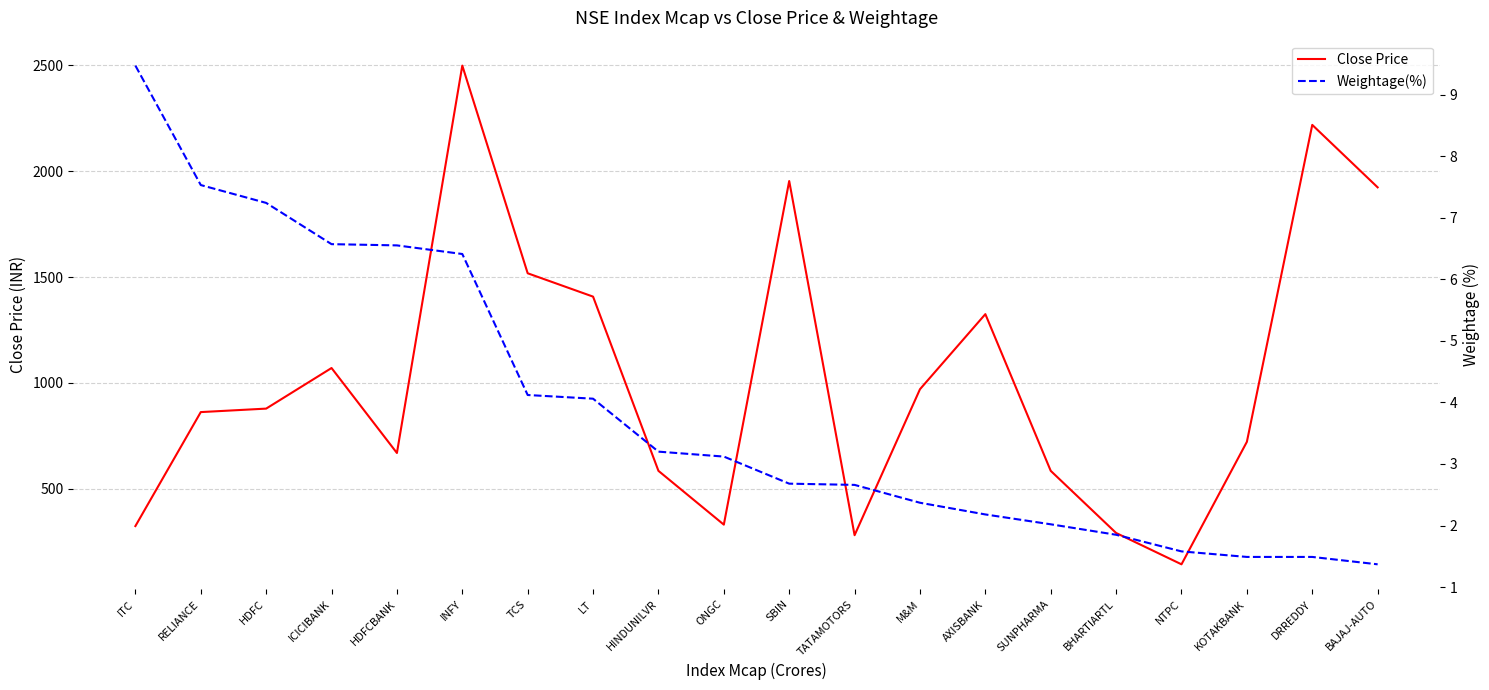

Which series has the widest spread of values?

Close Price